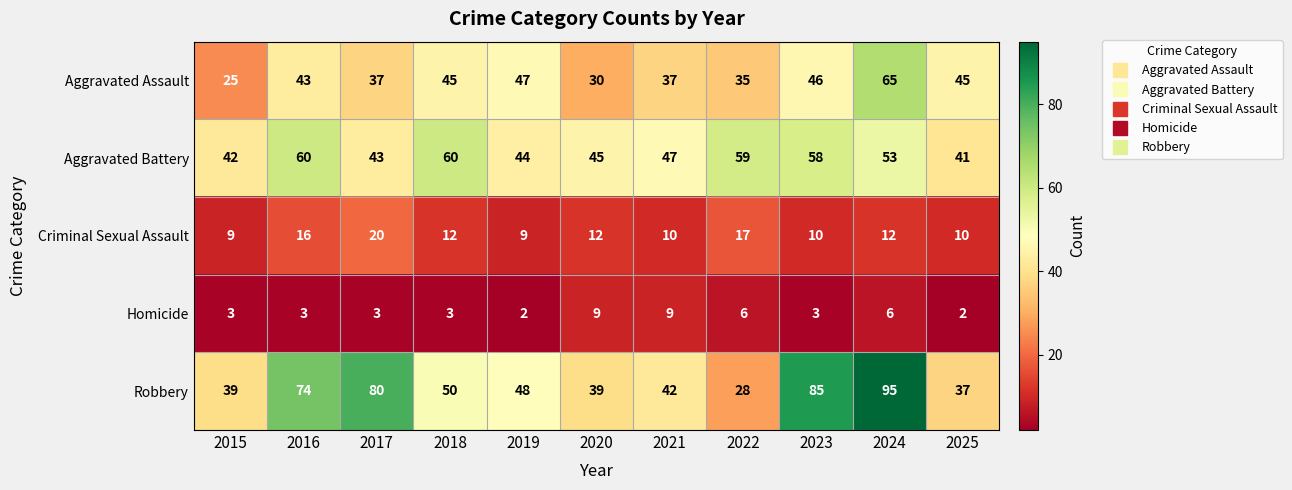

At which label does Aggravated Assault reach its peak?

2024